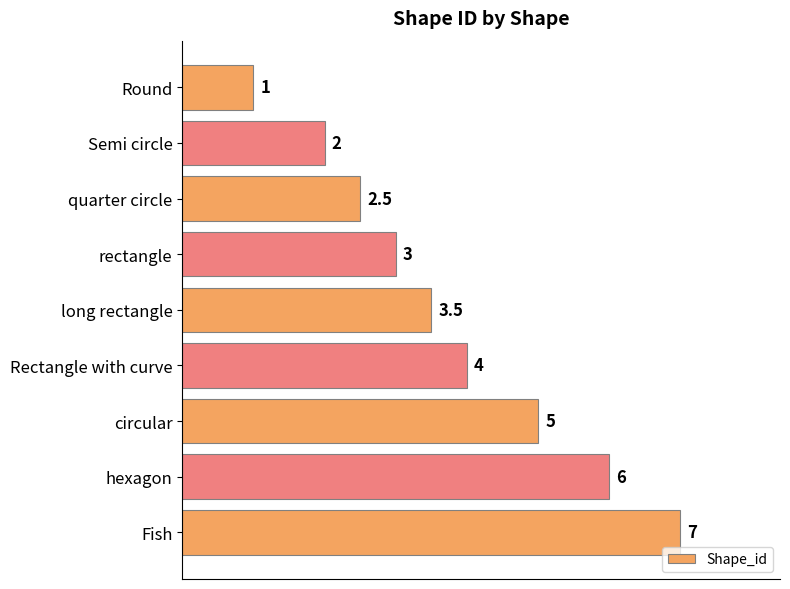

Are the bars horizontal?

Yes